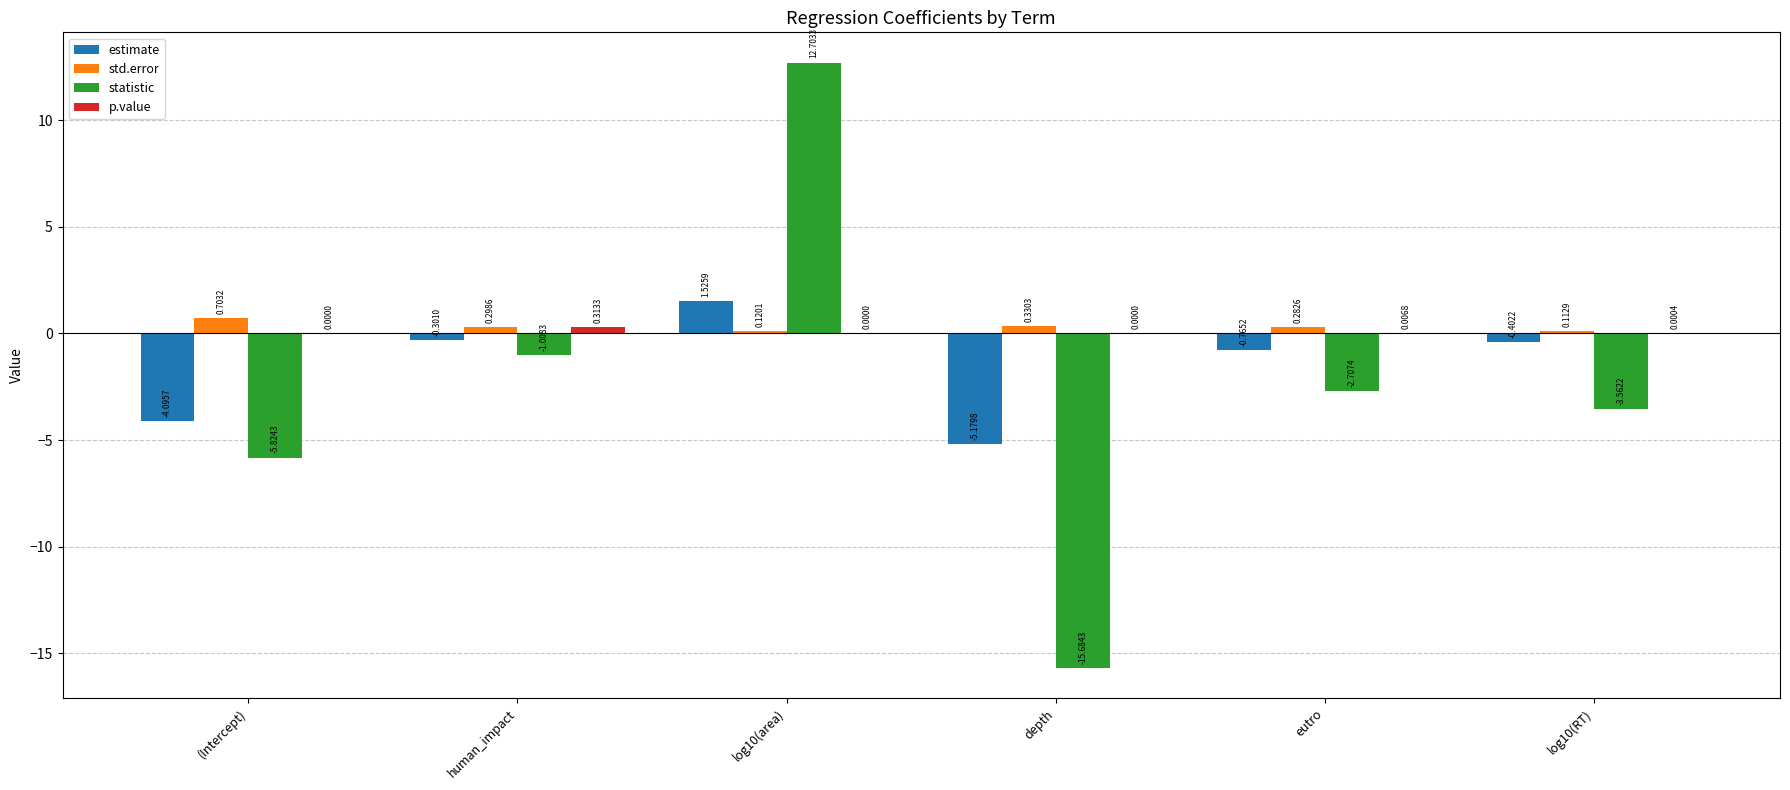

Which series has the largest total across all categories?

std.error